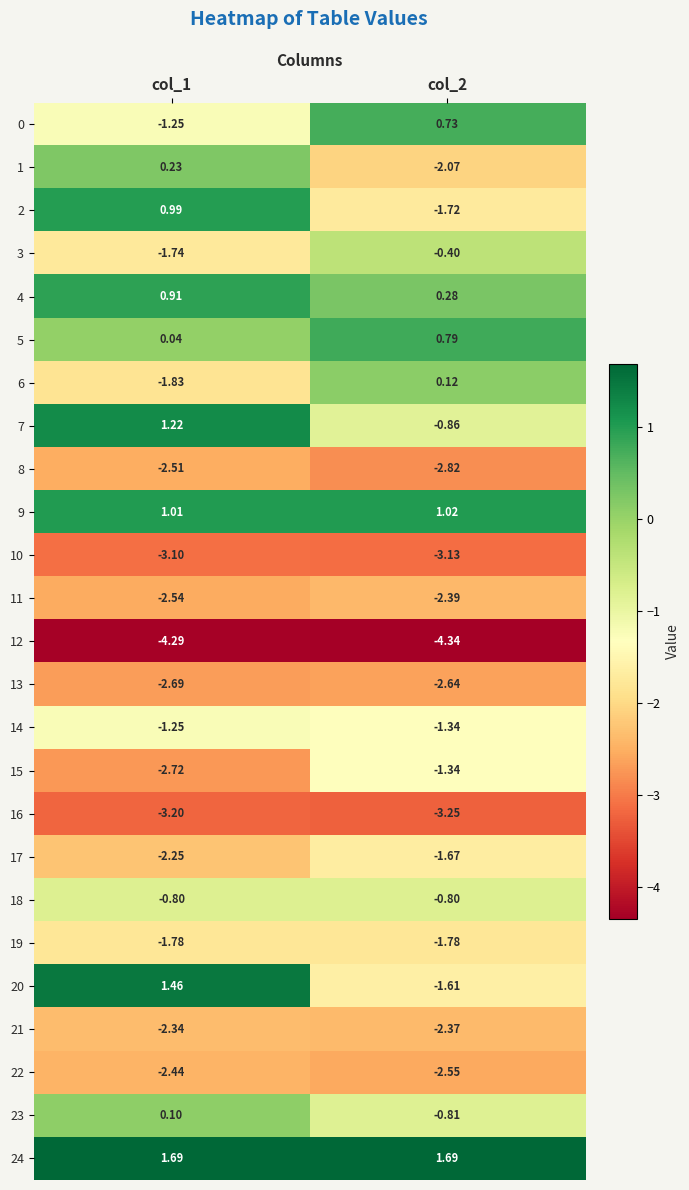

Is the value of 9 at col_2 greater than the value of 8 at col_2?

Yes